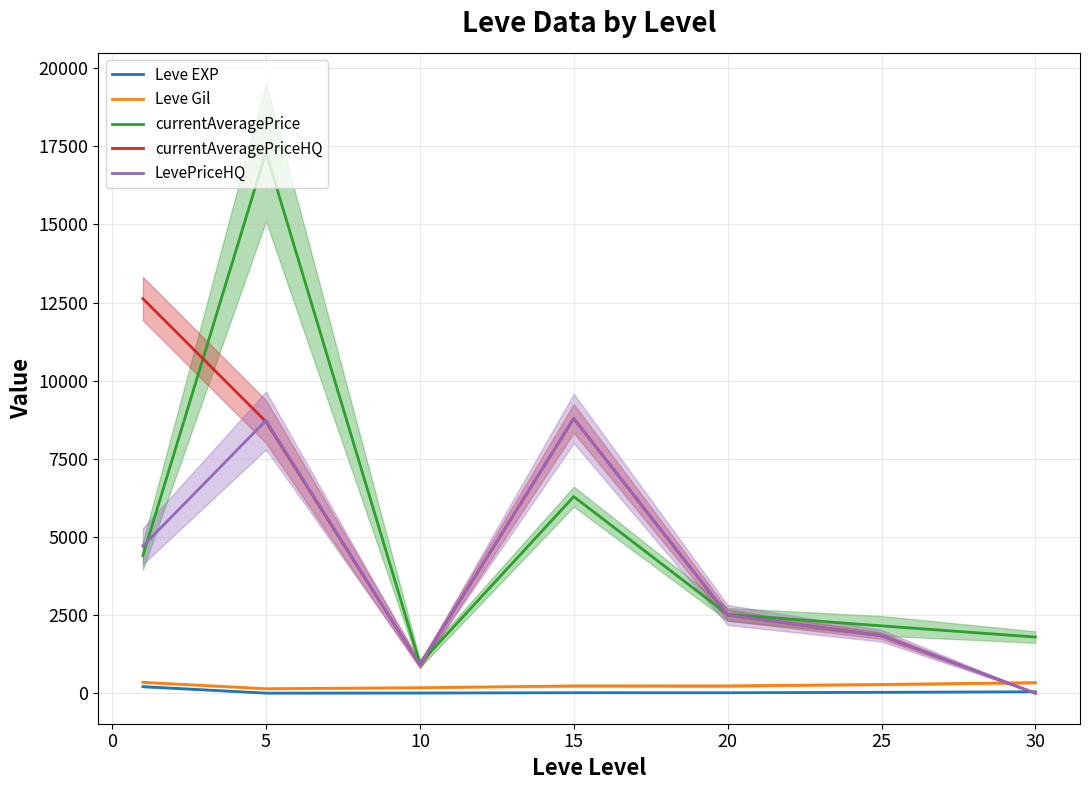

Which series has the widest spread of values?

currentAveragePrice